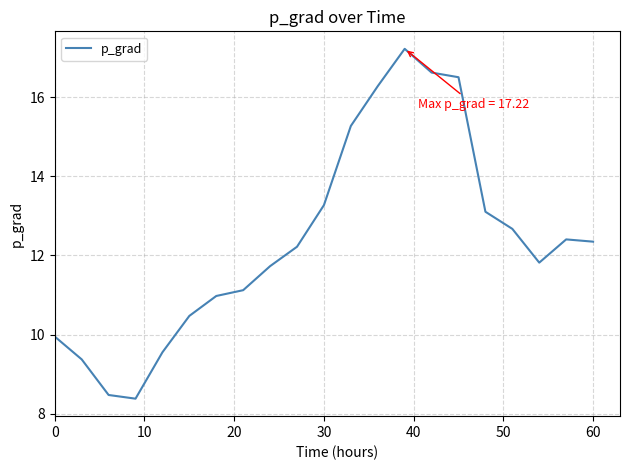

What is the smallest value displayed?

8.4